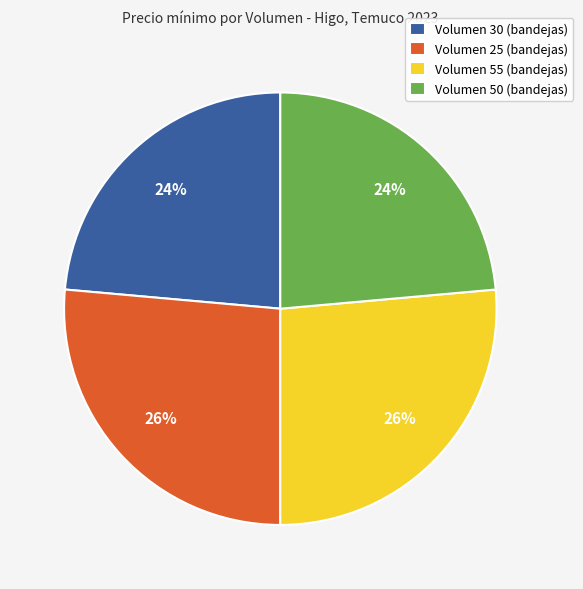

Is there any slice that represents more than half of the pie?

No